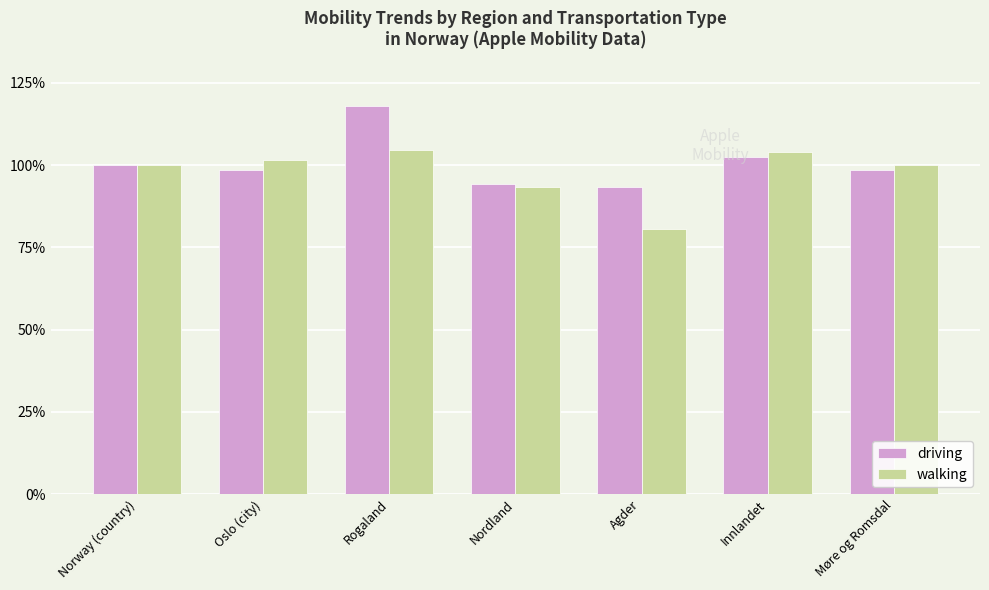

How many data points does each series have?

7